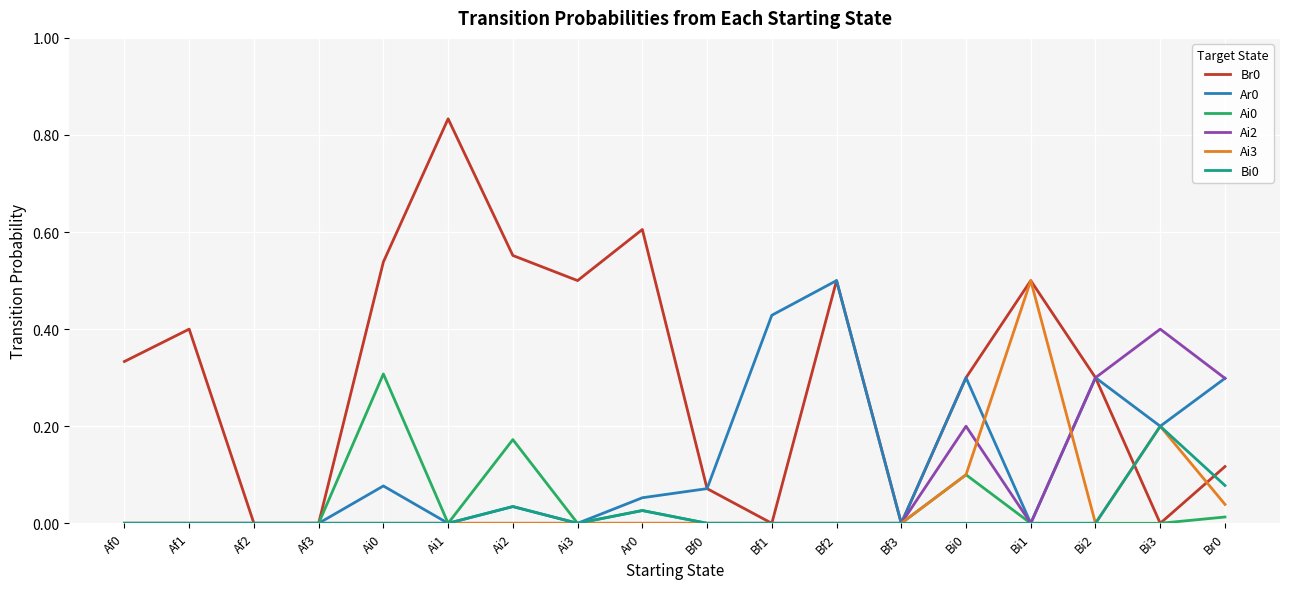

Is the value of Bi0 at Ai0 greater than the value of Br0 at Af0?

No